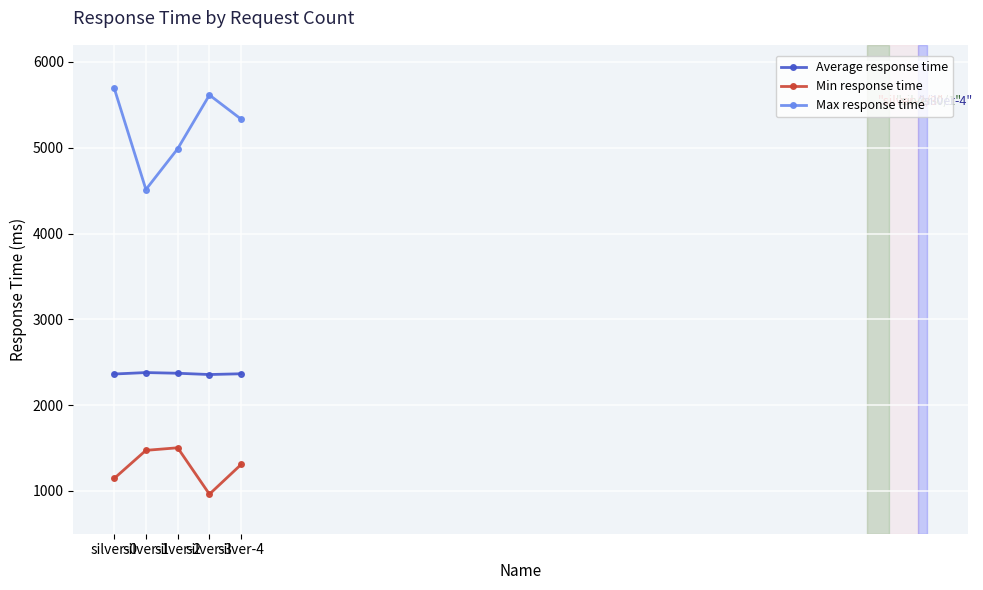

Which category has the highest value across all series?

silver-0